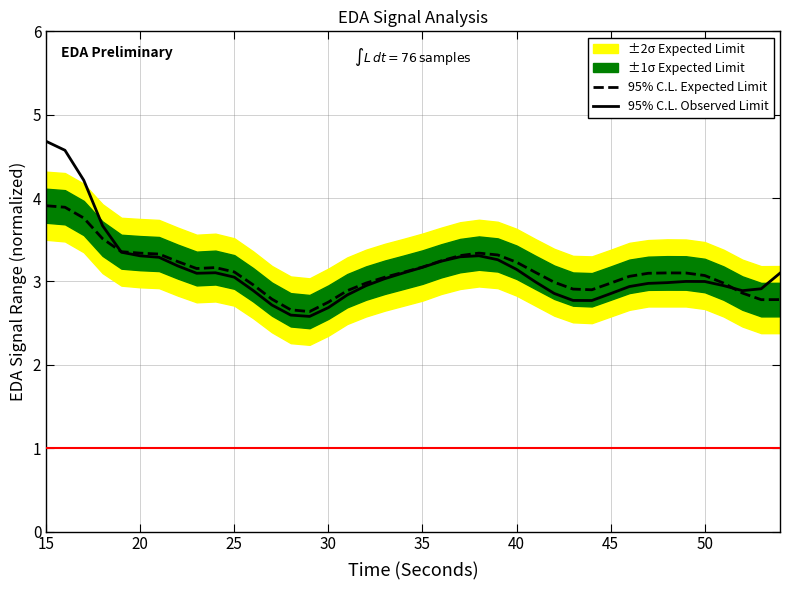

Which series ends up on top after the final intersection of 95% C.L. Expected Limit and 95% C.L. Observed Limit?

95% C.L. Observed Limit